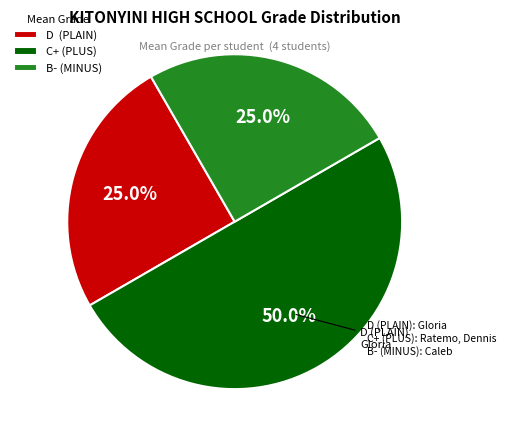

What percentage is the B- (MINUS) slice, to the nearest percent?

25%